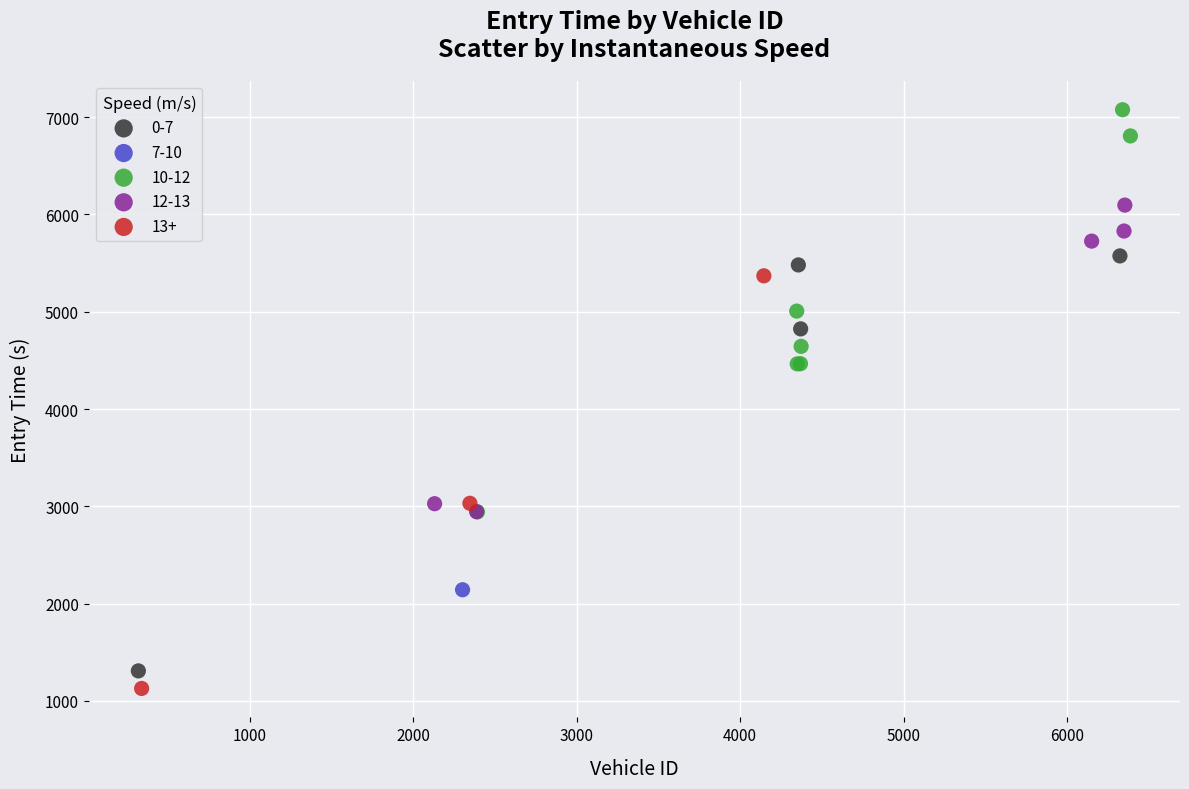

Which series contains the highest Y value?

10-12